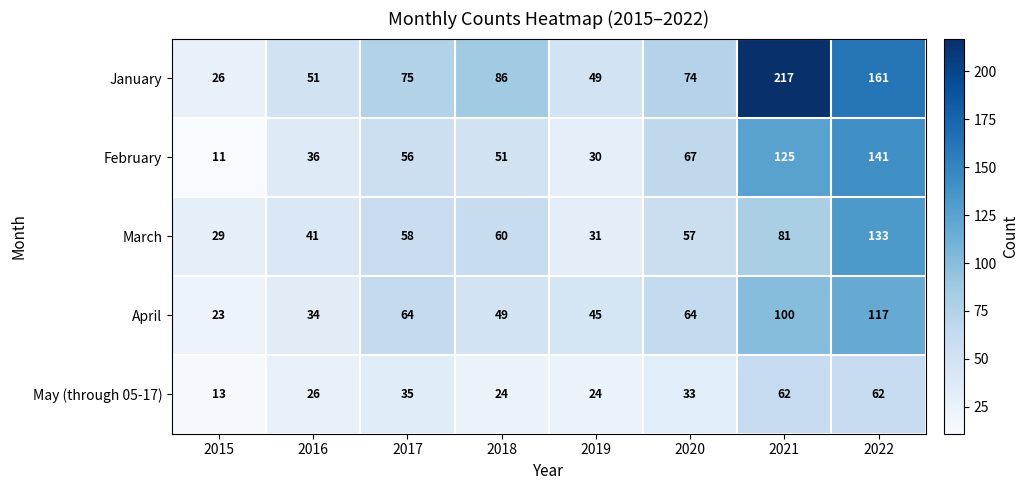

At which category is the sum across all series the highest?

2022